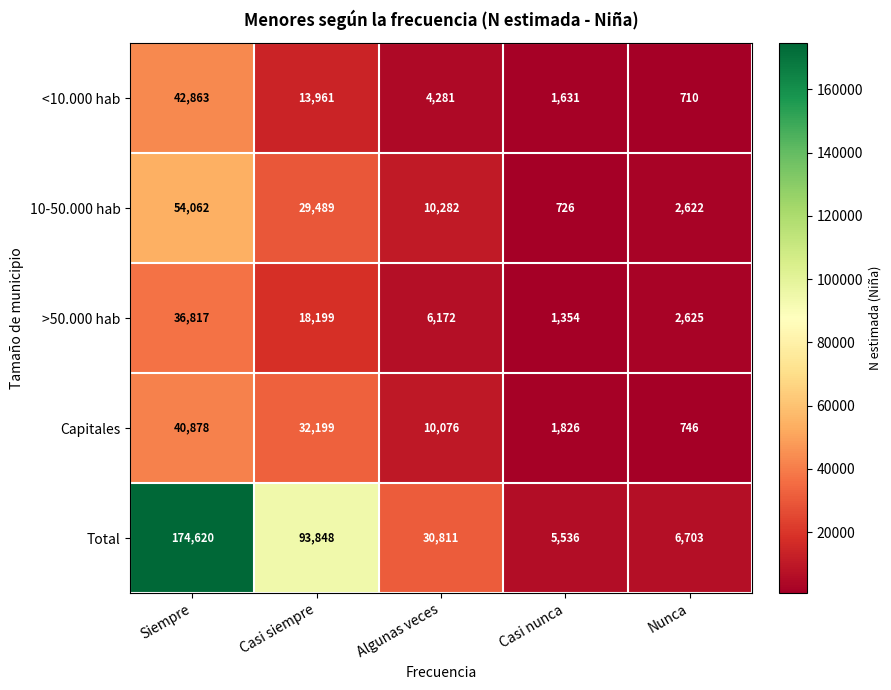

At which category is the sum across all series the highest?

Siempre